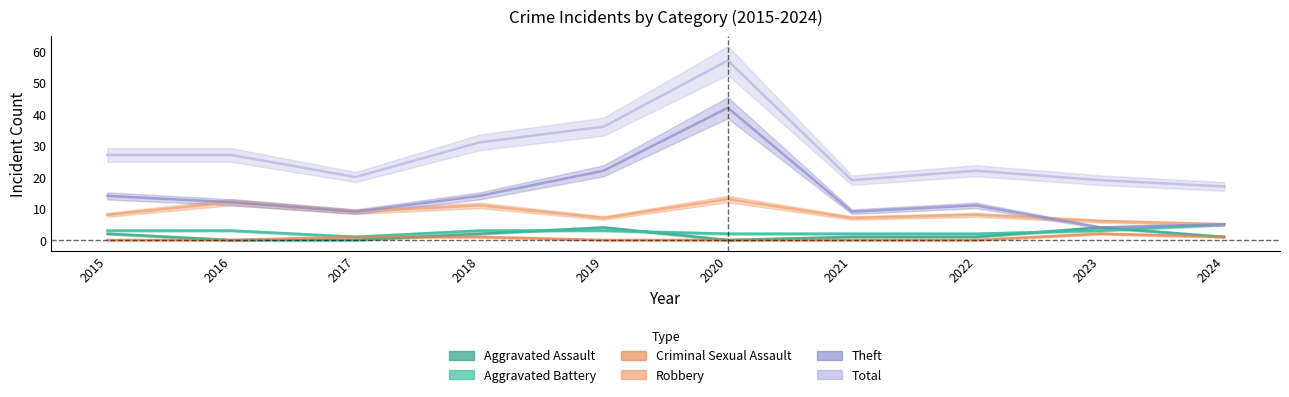

At which label does Total first exceed 27?

2018